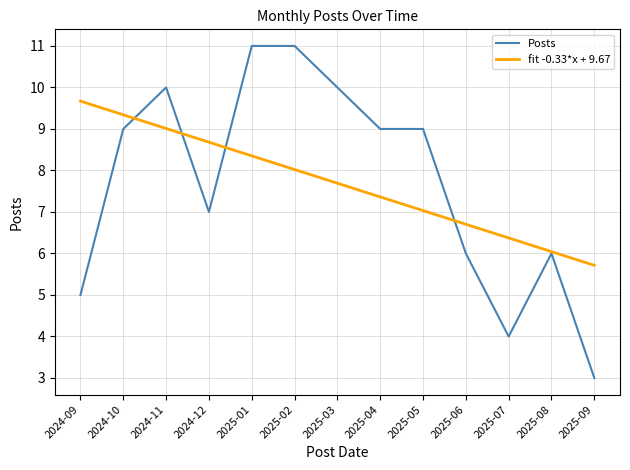

The fit -0.33*x + 9.67 series shows 6.0 at 2025-08. True or false?

True